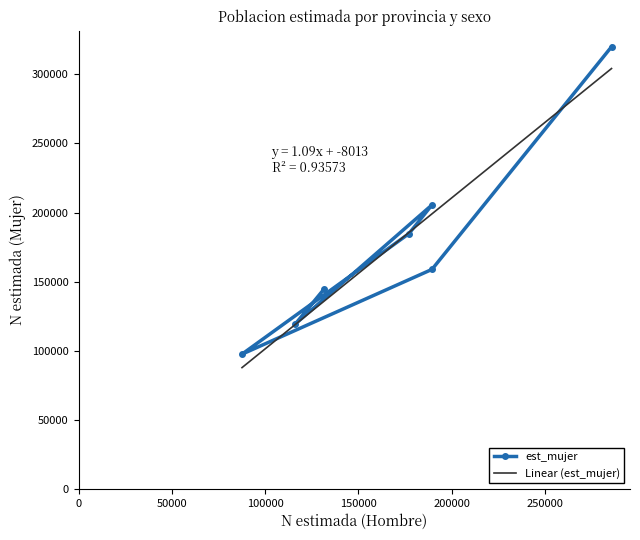

What is the difference between the maximum and minimum values?

222508